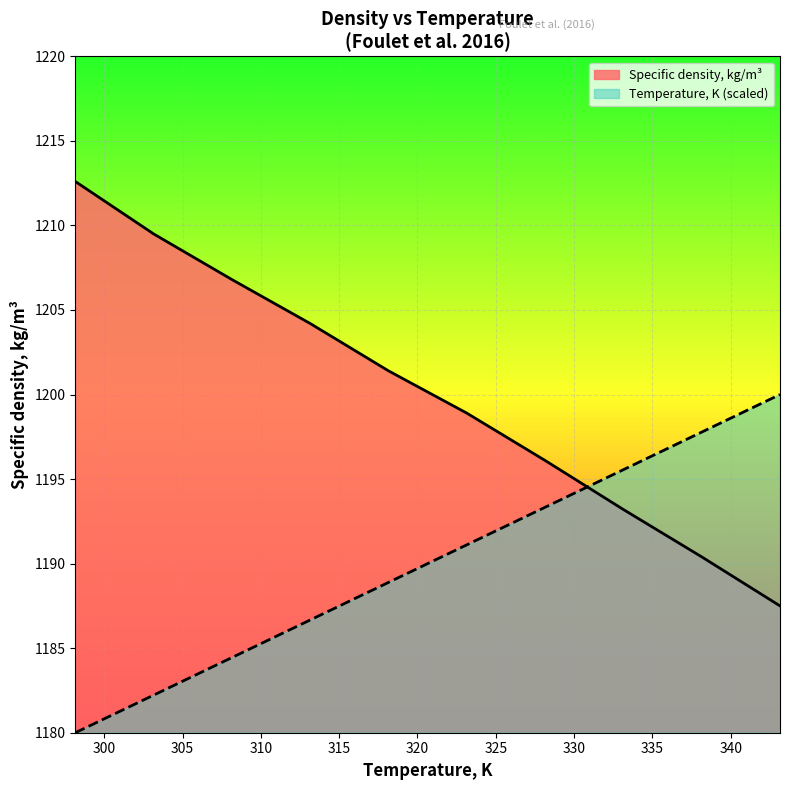

The value of Temperature, K at 308.15 is 1700.3. True or false?

False